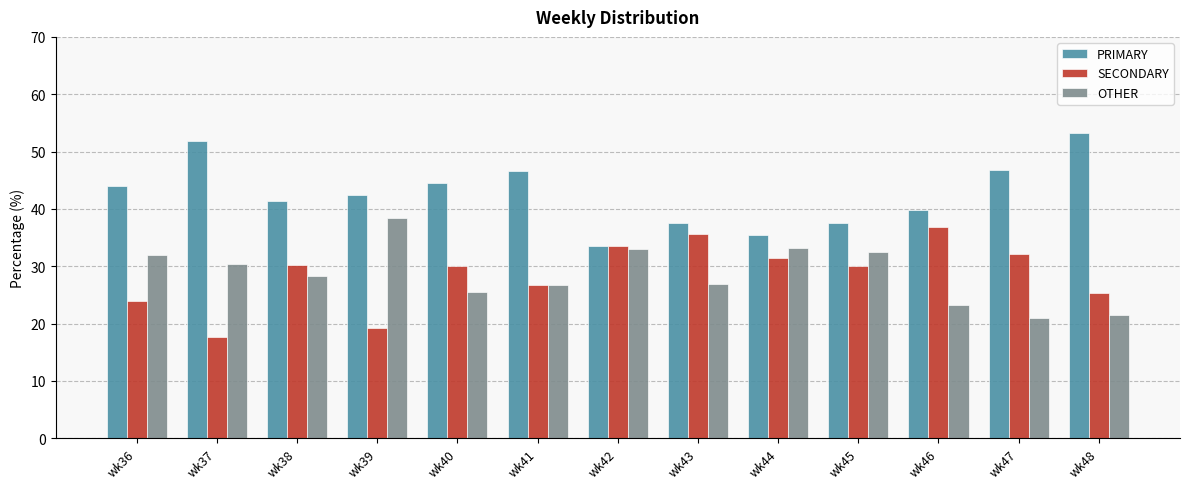

What is the spread (max minus min) of values at wk47?

25.8